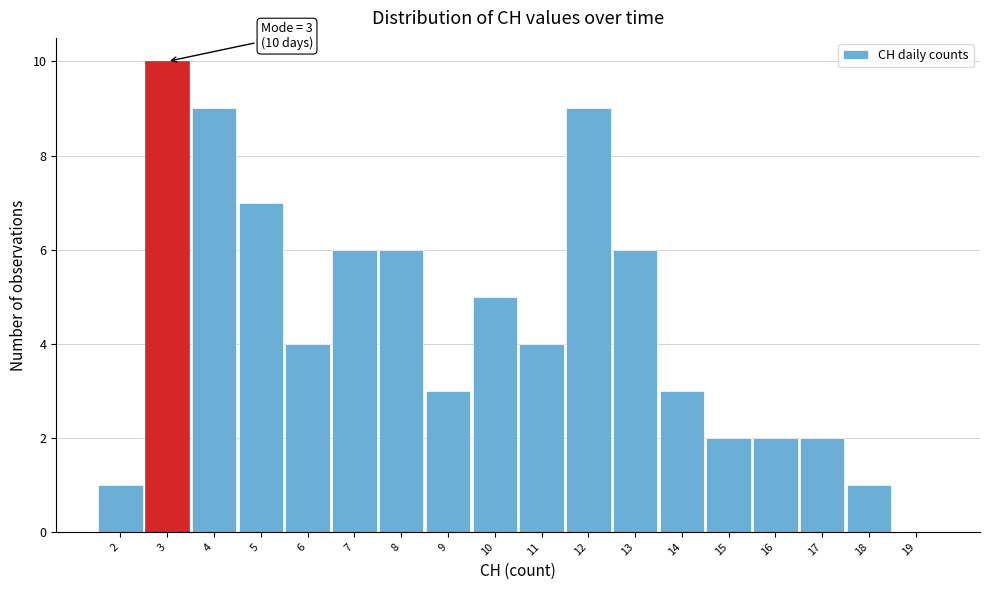

Over which range of the x-axis is the bar tallest?

2.5 to 3.5